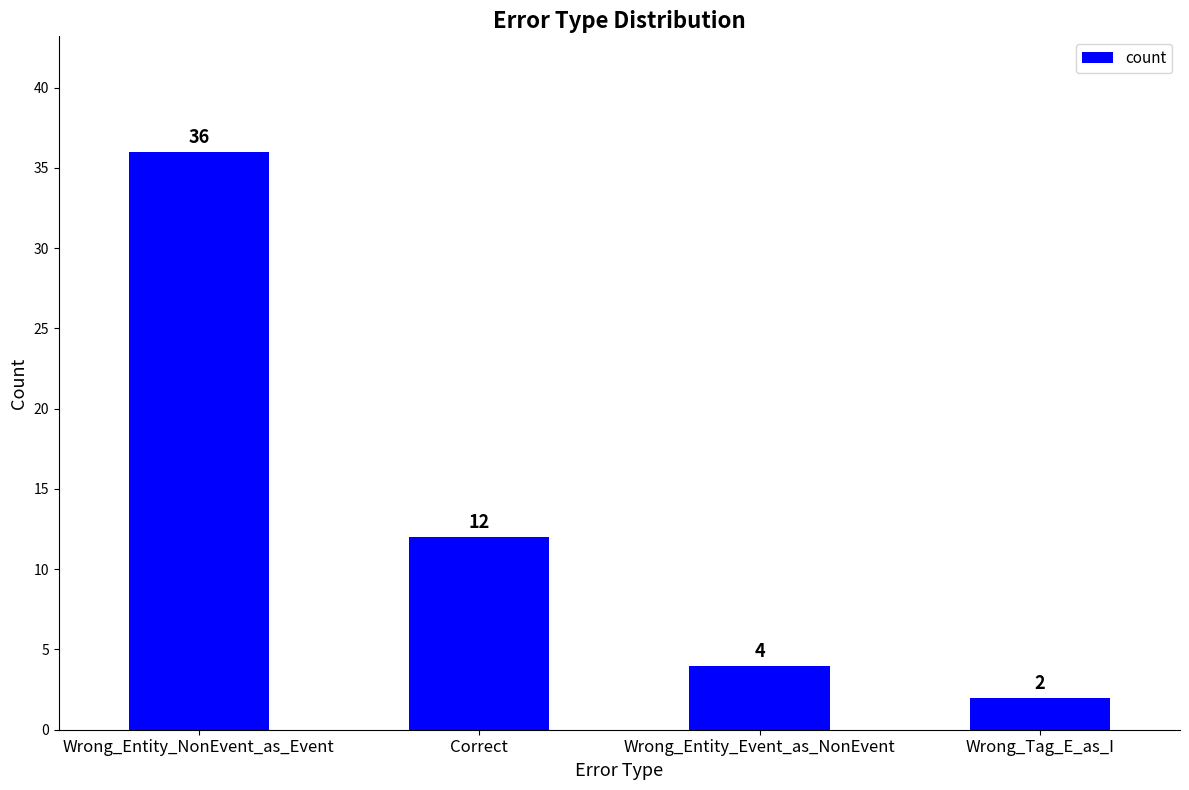

List the labels in order of value, smallest first.

Wrong_Tag_E_as_I, Wrong_Entity_Event_as_NonEvent, Correct, Wrong_Entity_NonEvent_as_Event